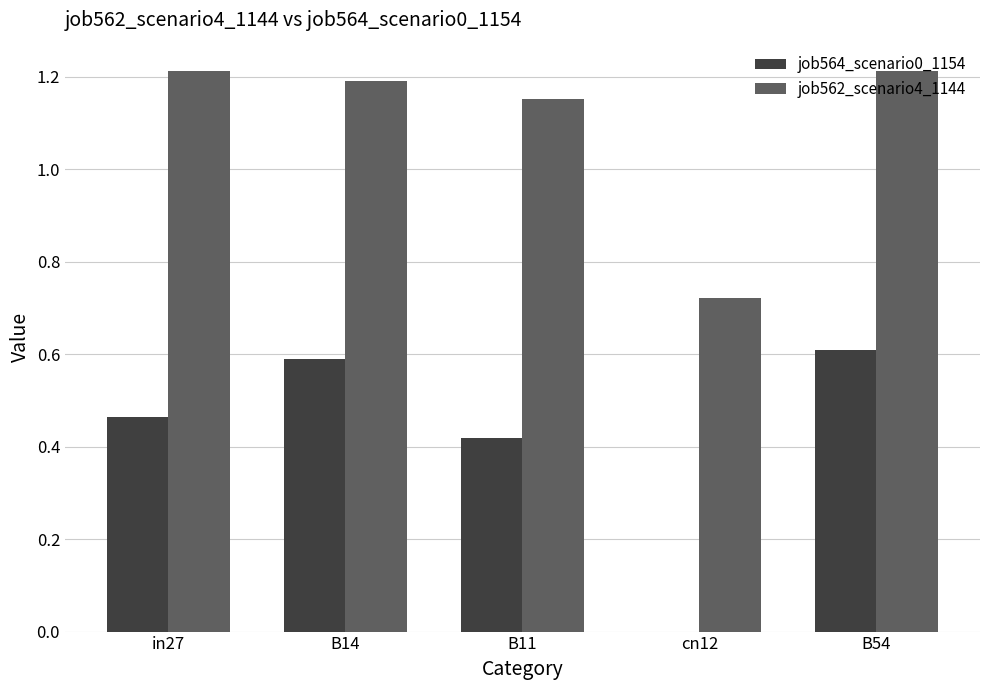

Which series has the largest total across all categories?

job562_scenario4_1144